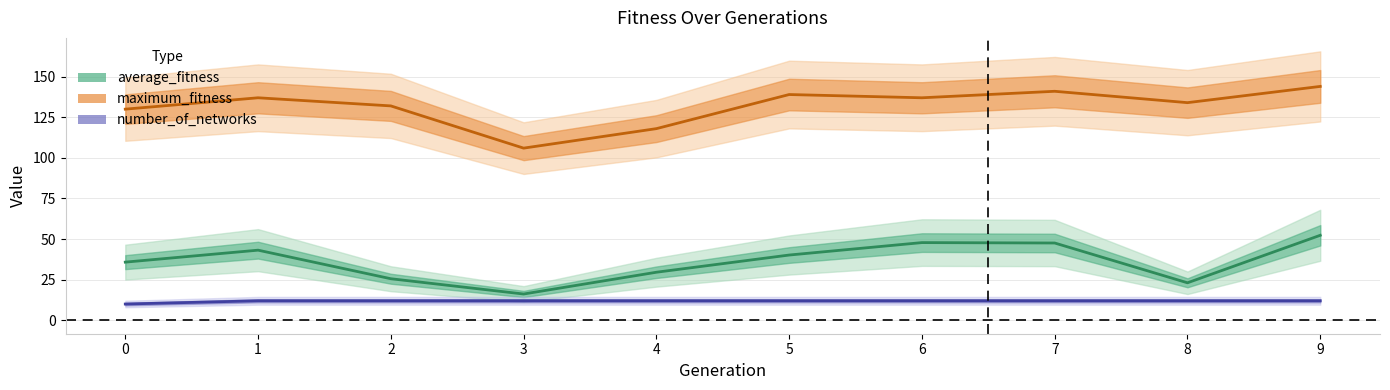

Which category has the highest value in the number_of_networks series?

1